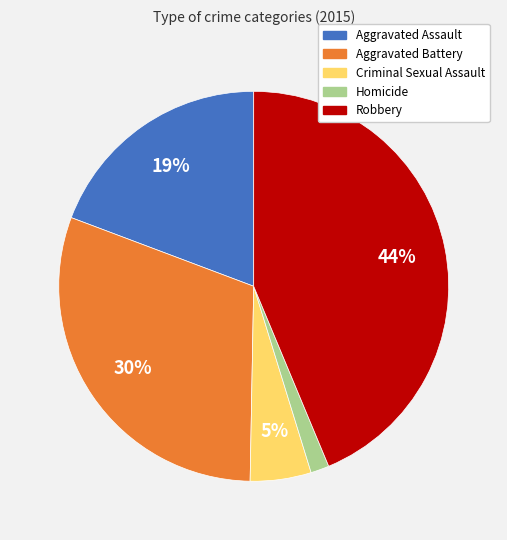

How many segments does this pie chart have?

5